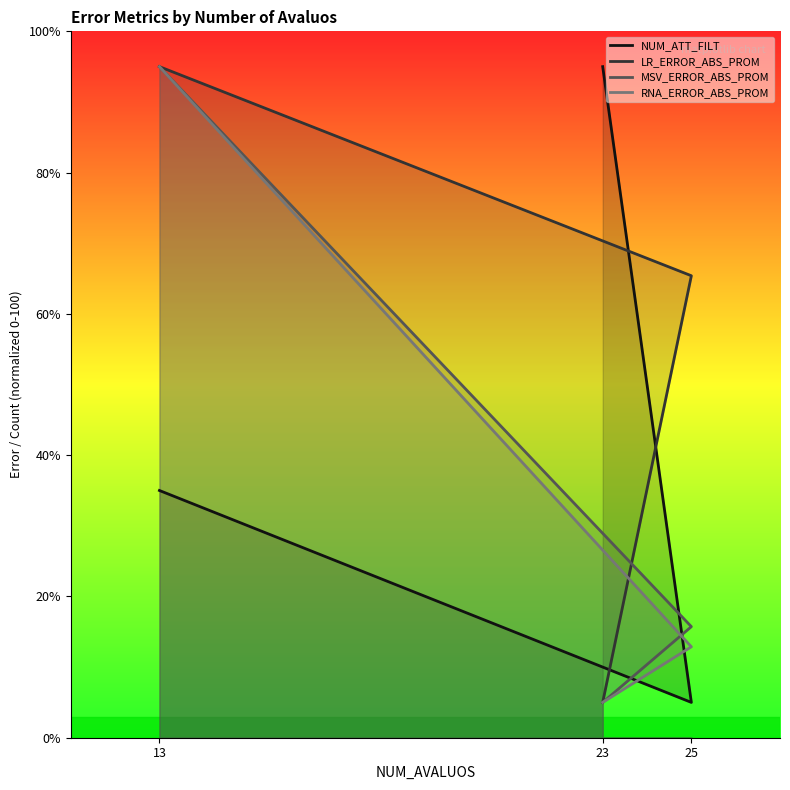

What is the difference between the LR_ERROR_ABS_PROM values at 23 and 25?

60.4